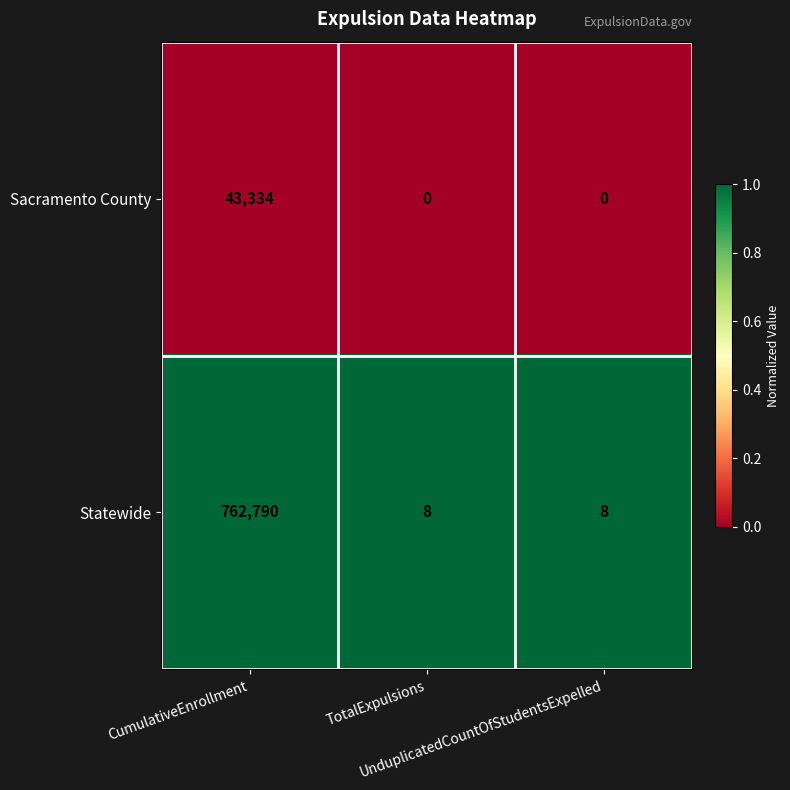

List the series in order of their overall mean, highest first.

Statewide, Sacramento County